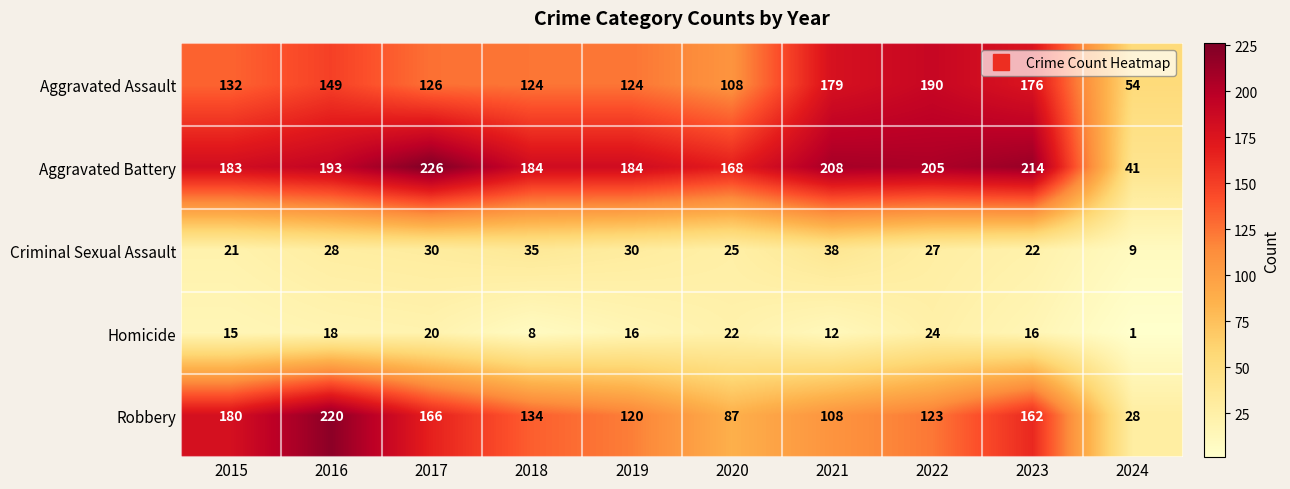

Rank the series at 2023 from highest to lowest value.

Aggravated Battery, Aggravated Assault, Robbery, Criminal Sexual Assault, Homicide